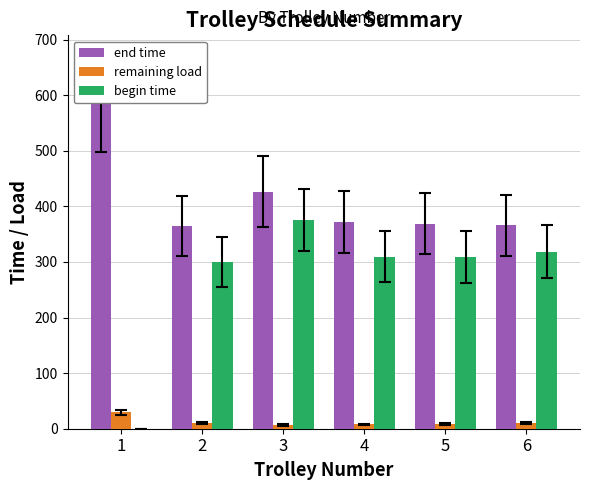

List the series in order of their overall mean, highest first.

end time, begin time, remaining load